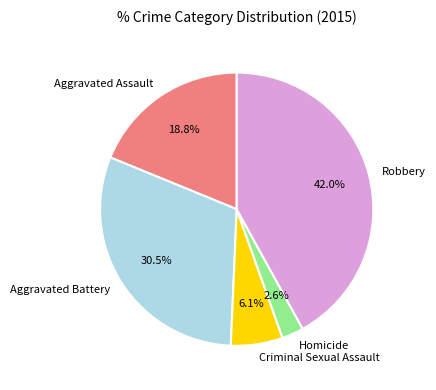

Between Homicide and Criminal Sexual Assault, which is larger?

Criminal Sexual Assault